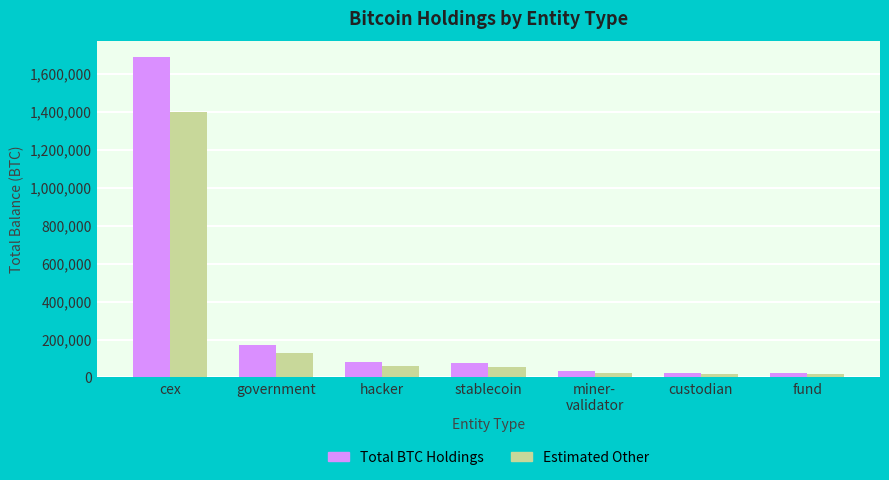

What is the sum of all Total BTC Holdings values?

2097275.8